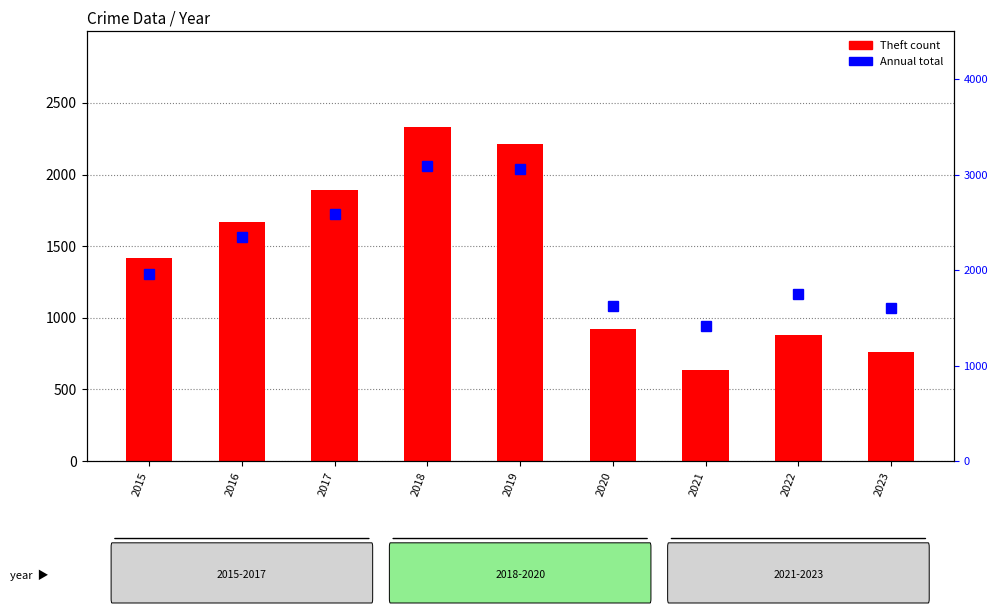

Reading left to right, transcribe all the data shown in this chart.

Theft: 1420	1672	1893	2331	2216	925	638	880	762
Total: 1959	2346	2584	3087	3062	1625	1413	1753	1601